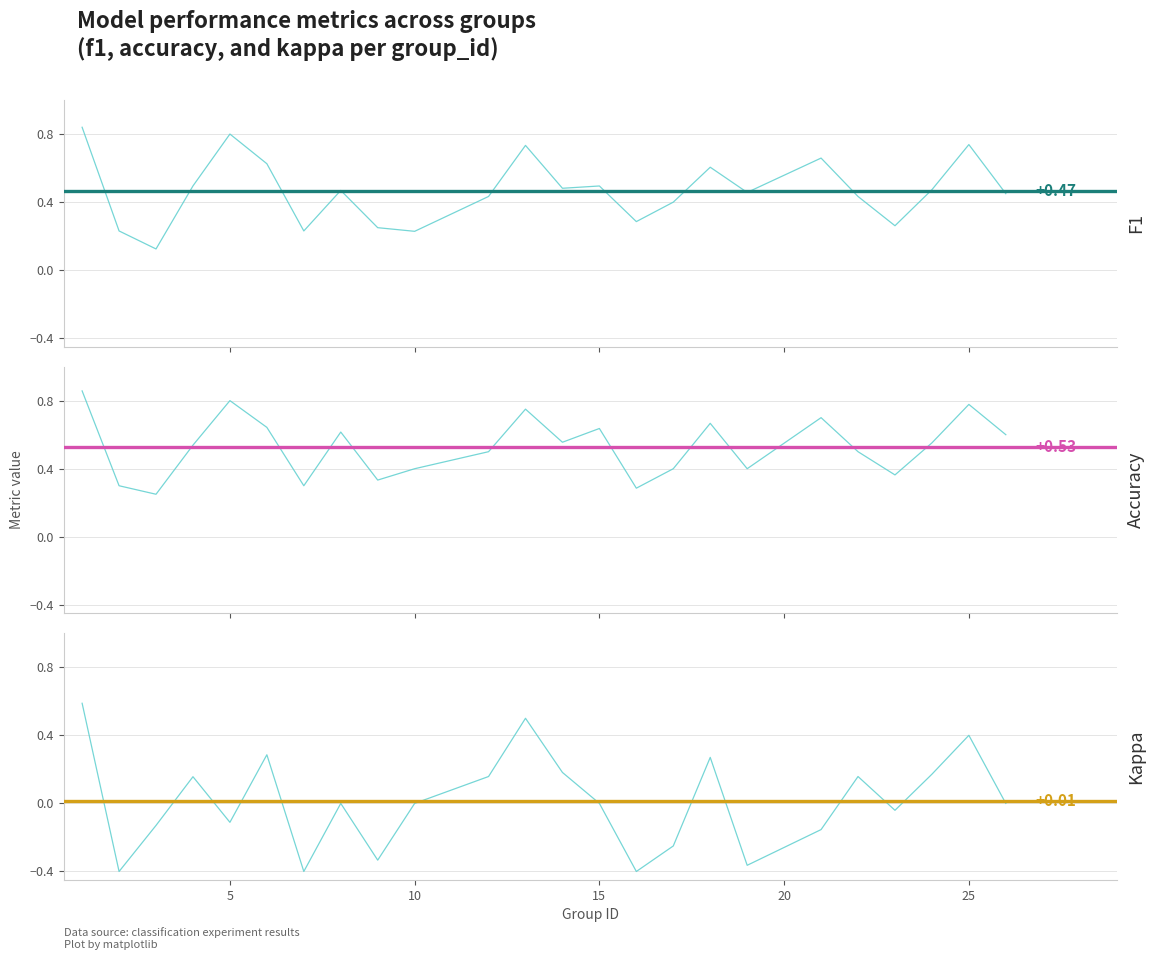

Where is the first local maximum for f1?

5